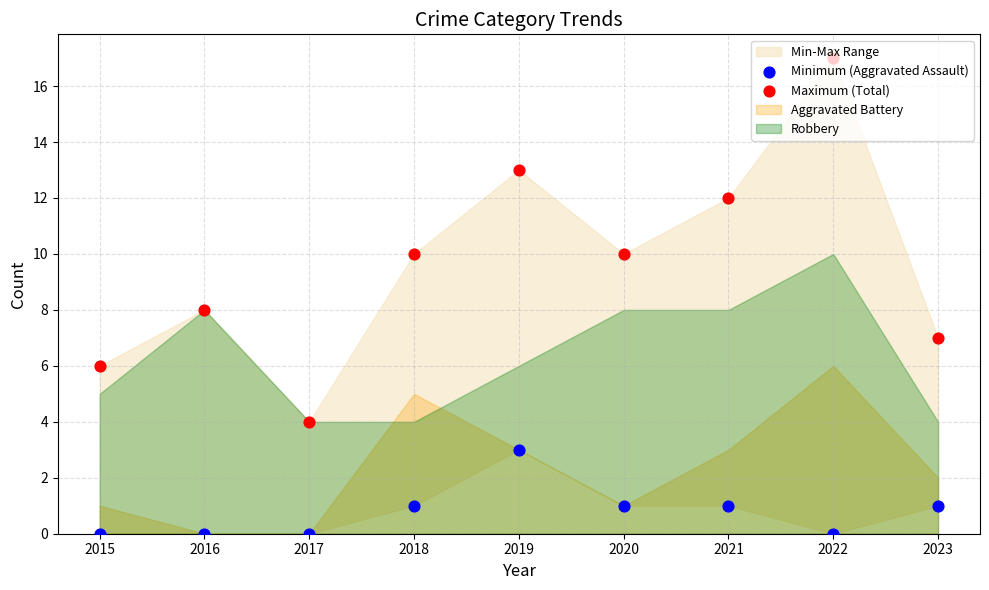

Which series has the largest total across all categories?

Maximum (Total)